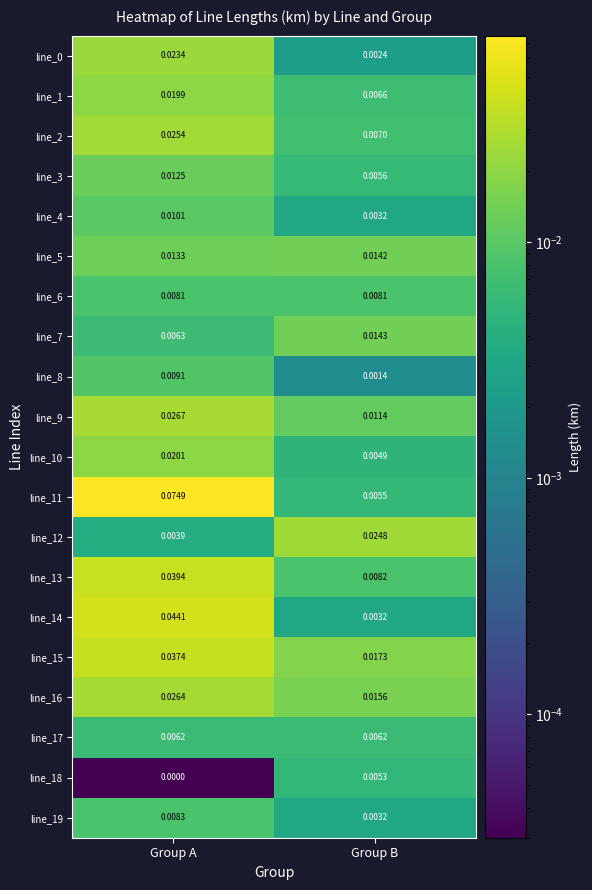

Where is line_3 nearest to the value 0?

Group B